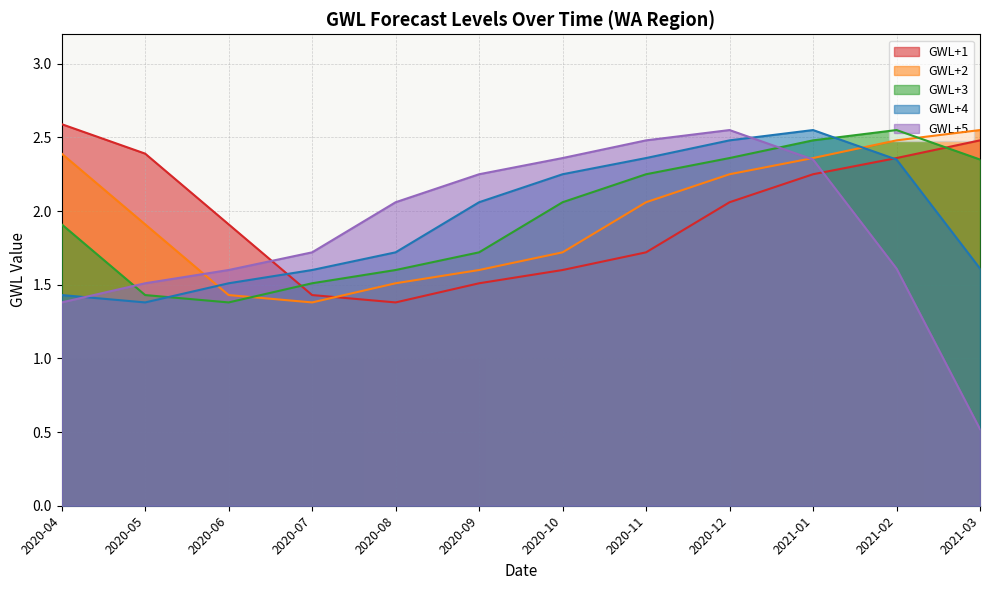

Where do GWL+5 and GWL+2 first cross each other?

2020-05 and 2020-06